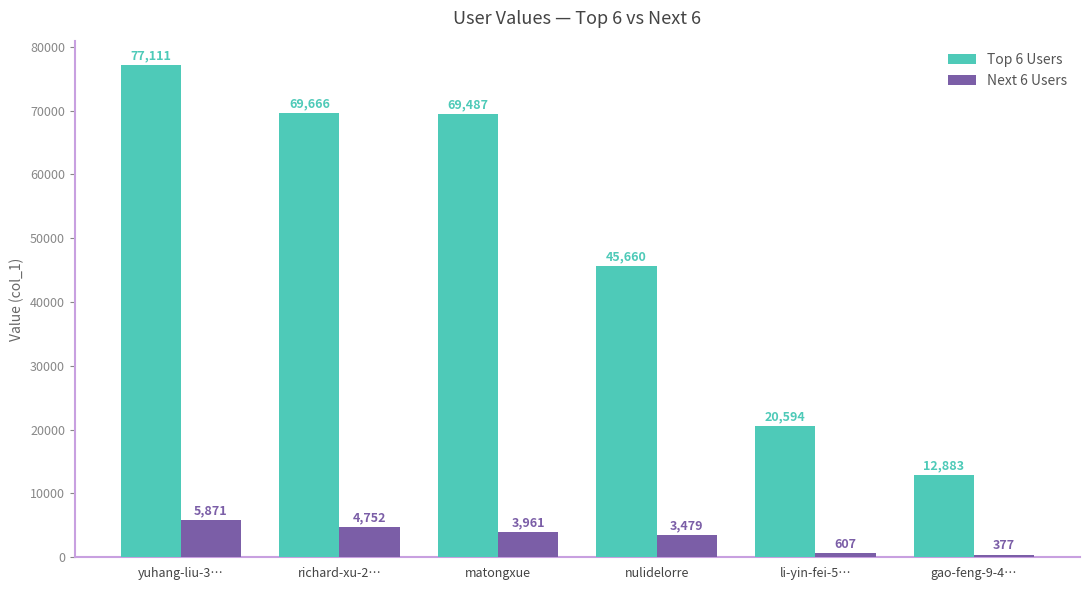

Reading left to right, what are all the values shown in this chart?

Top 6 Users: yuhang-liu-3…=77111	richard-xu-2…=69666	matongxue=69487	nulidelorre=45660	li-yin-fei-5…=20594	gao-feng-9-4…=12883
Next 6 Users: yuhang-liu-3…=5871	richard-xu-2…=4752	matongxue=3961	nulidelorre=3479	li-yin-fei-5…=607	gao-feng-9-4…=377